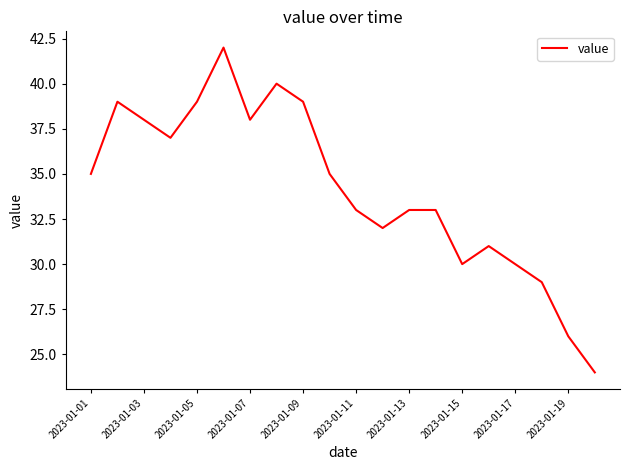

Is this an area chart (filled region under the line)?

No